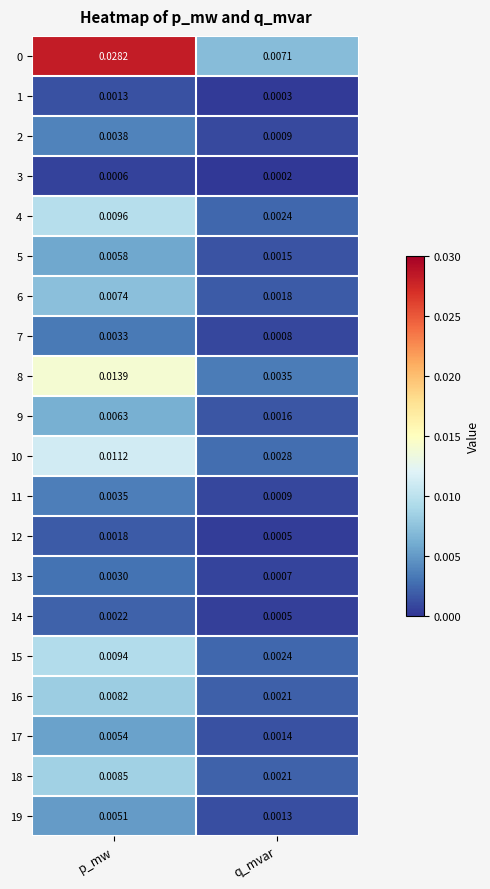

At which category does the chart reach its minimum across all series?

q_mvar